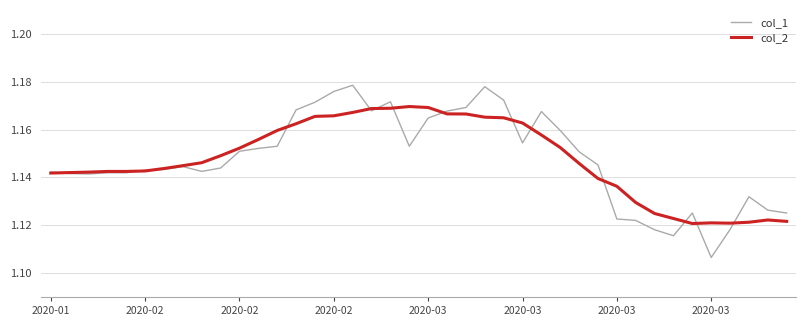

Which series has the widest spread of values?

col_1